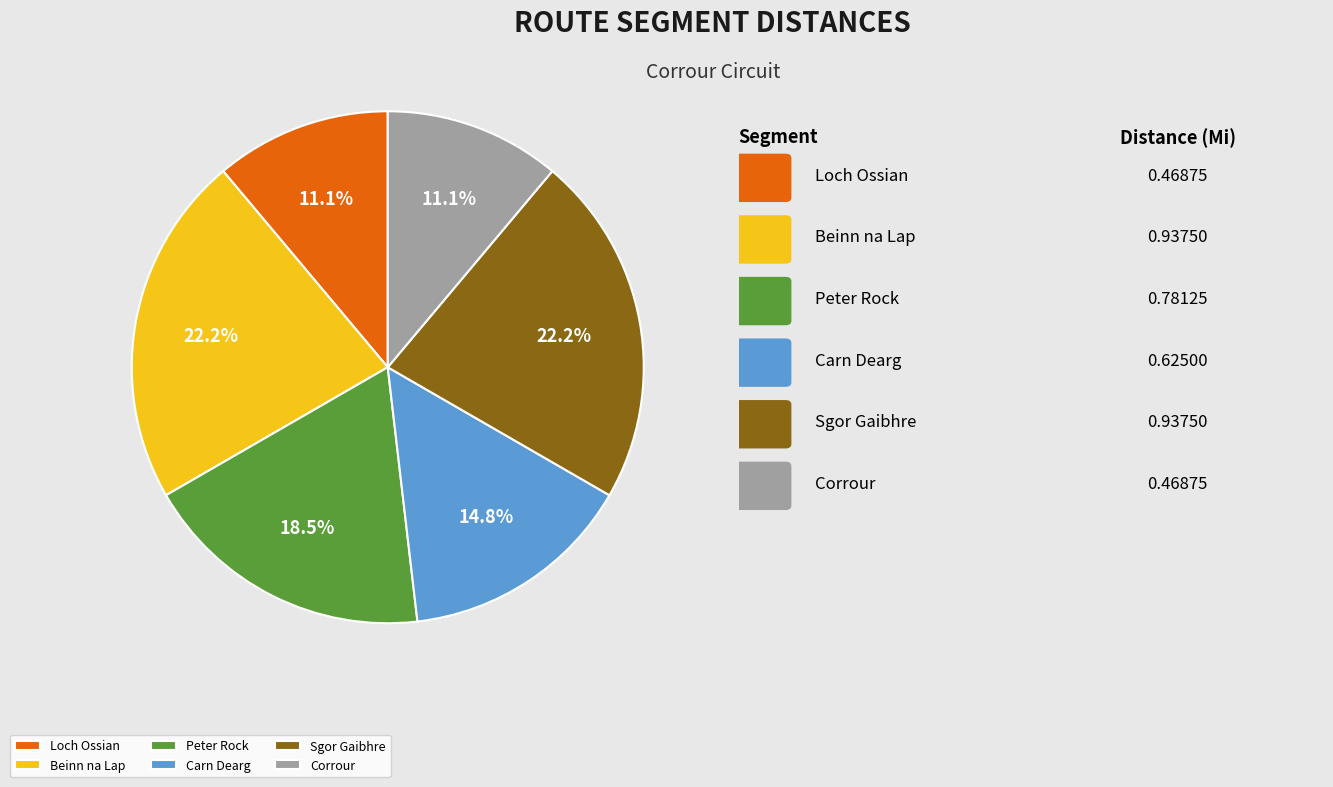

The Sgor Gaibhre slice represents 9% of the pie. True or false?

False